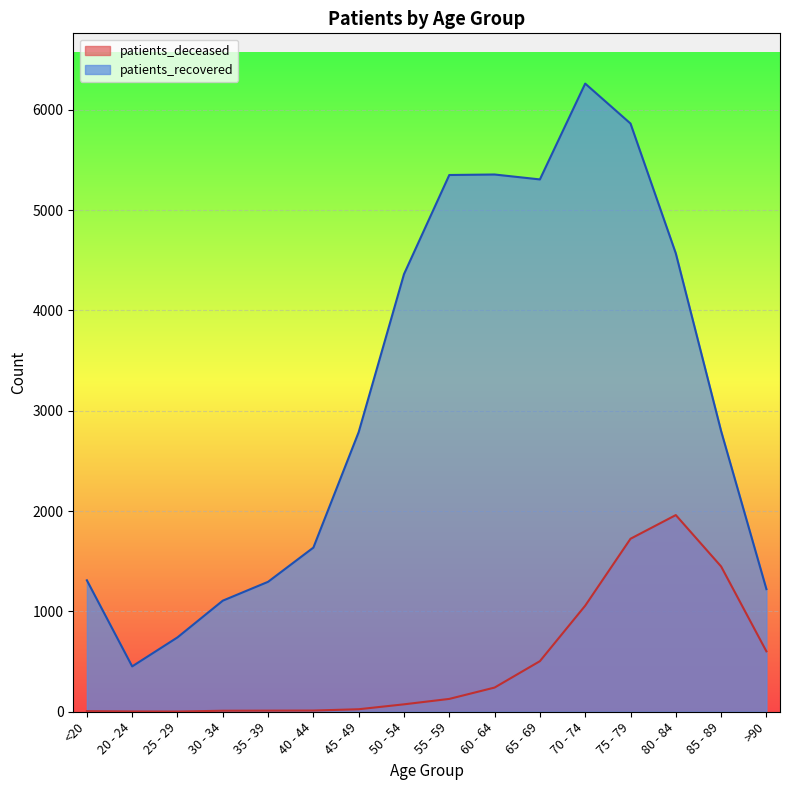

Rank the series by their average value, from highest to lowest.

patients_recovered, patients_deceased